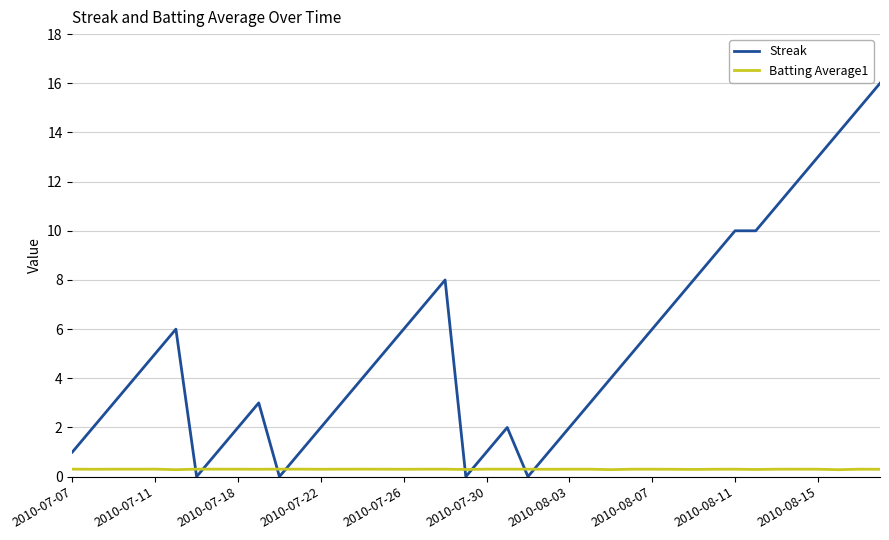

Which series has the widest spread of values?

Streak